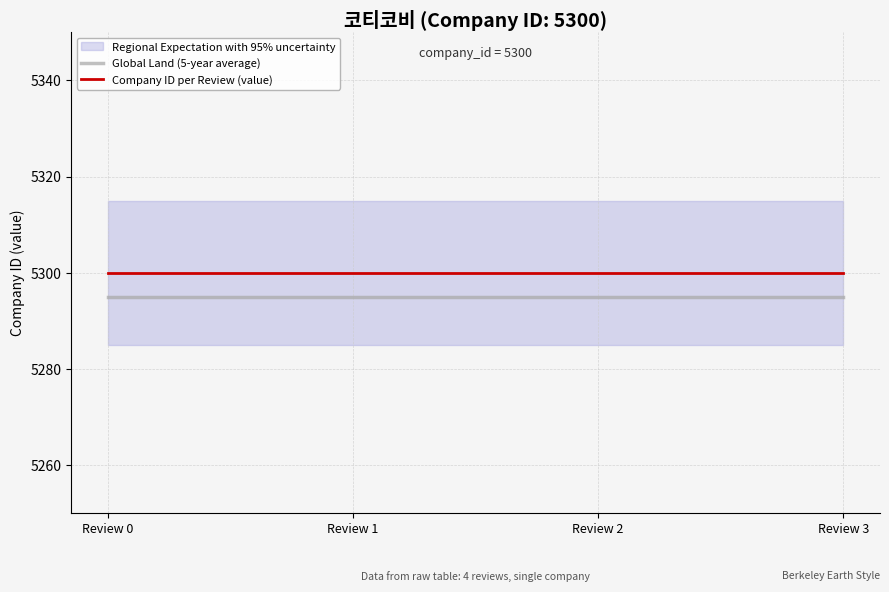

Rank the series at Review 2 from highest to lowest value.

Company ID per Review (value), Global Land (5-year average)